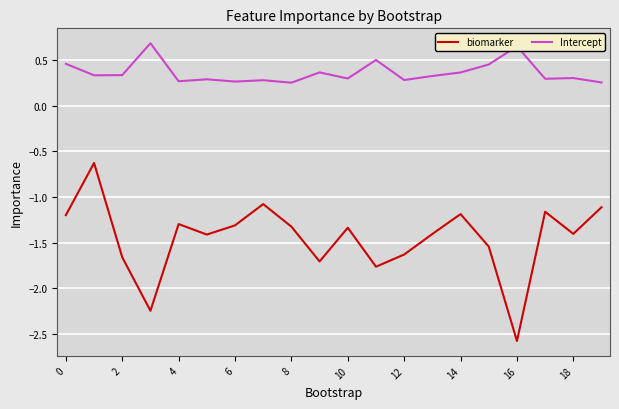

True or false: biomarker and Intercept intersect in this chart.

False